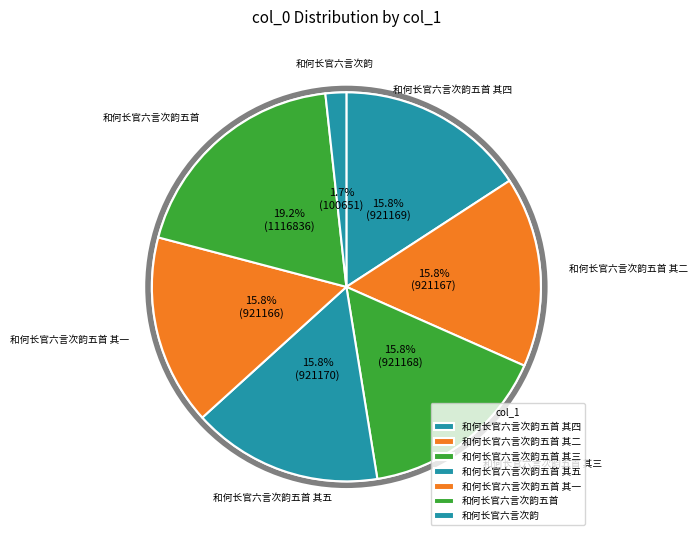

What is the smallest slice in the pie chart?

和何长官六言次韵